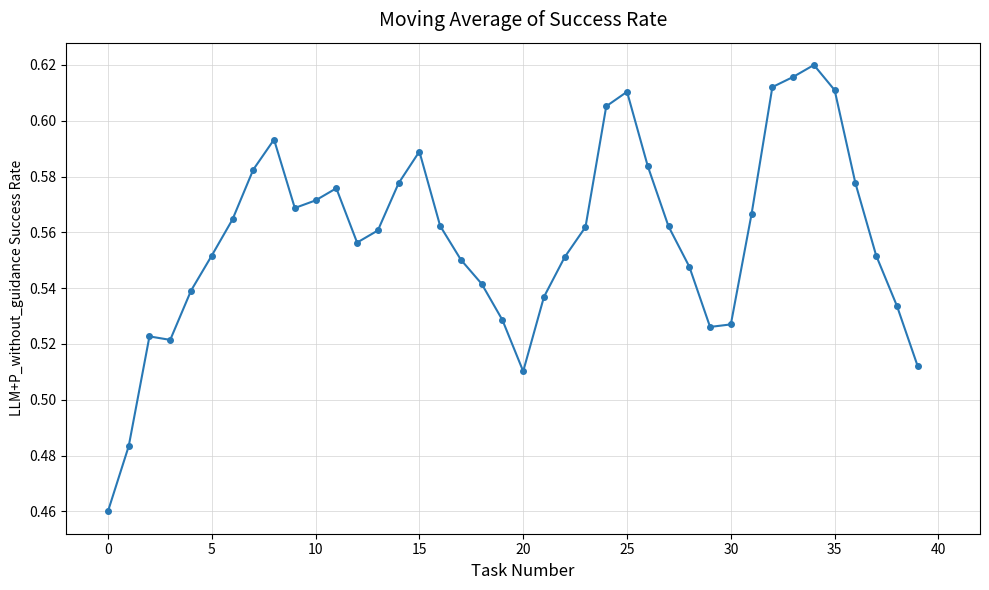

True or false: the data has more than 2 interior local peaks.

True